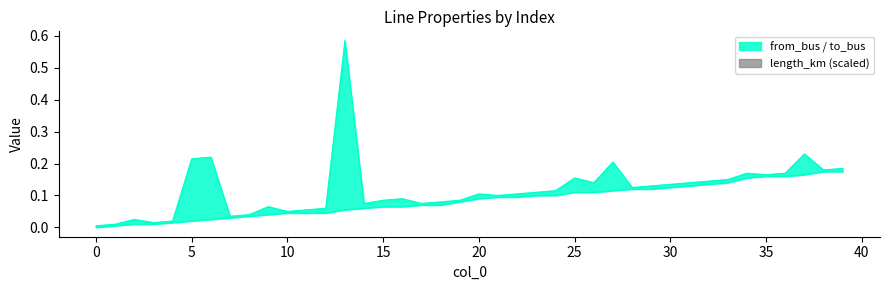

What is the maximum value shown in the chart?

0.6